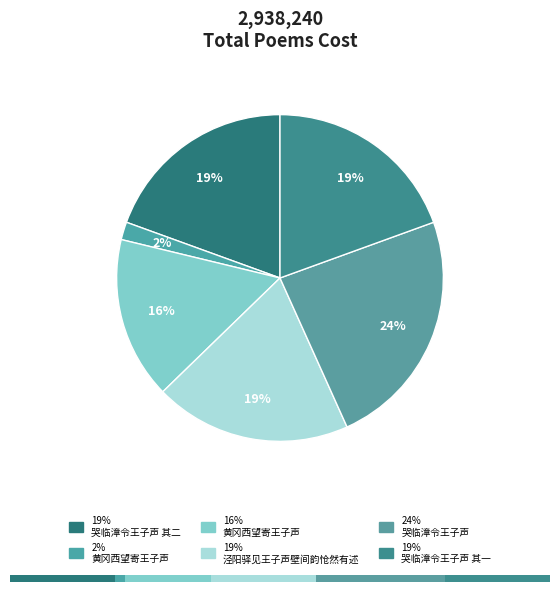

To the nearest percent, what portion does 哭临漳令王子声 其二 represent?

19%